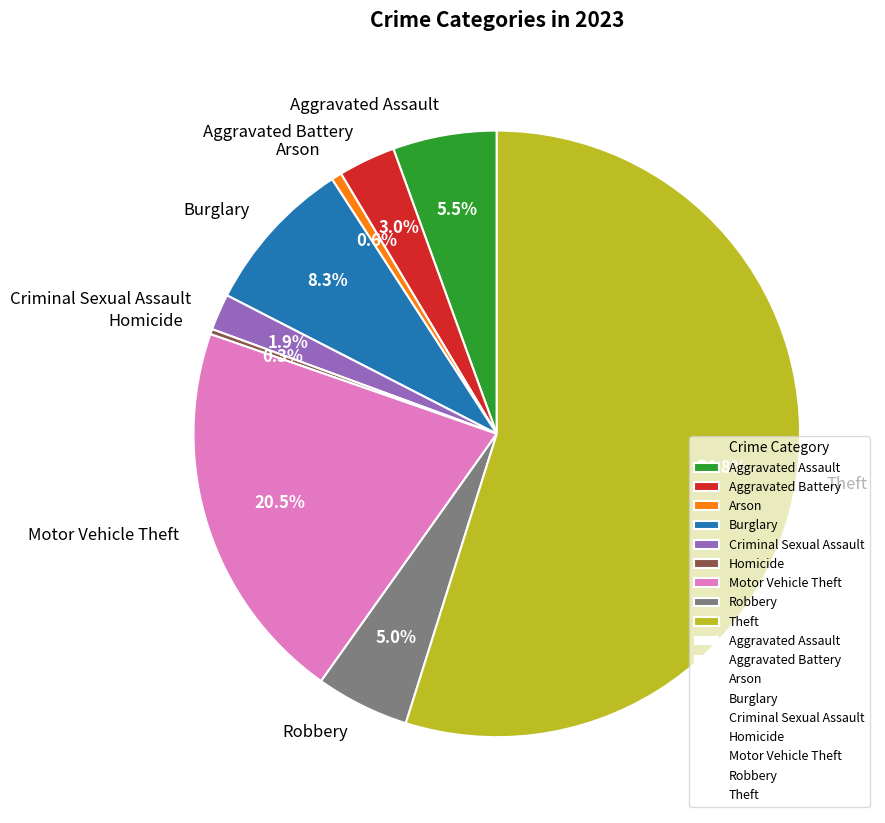

To the nearest percent, what is the difference between the largest and smallest slice percentages?

55%